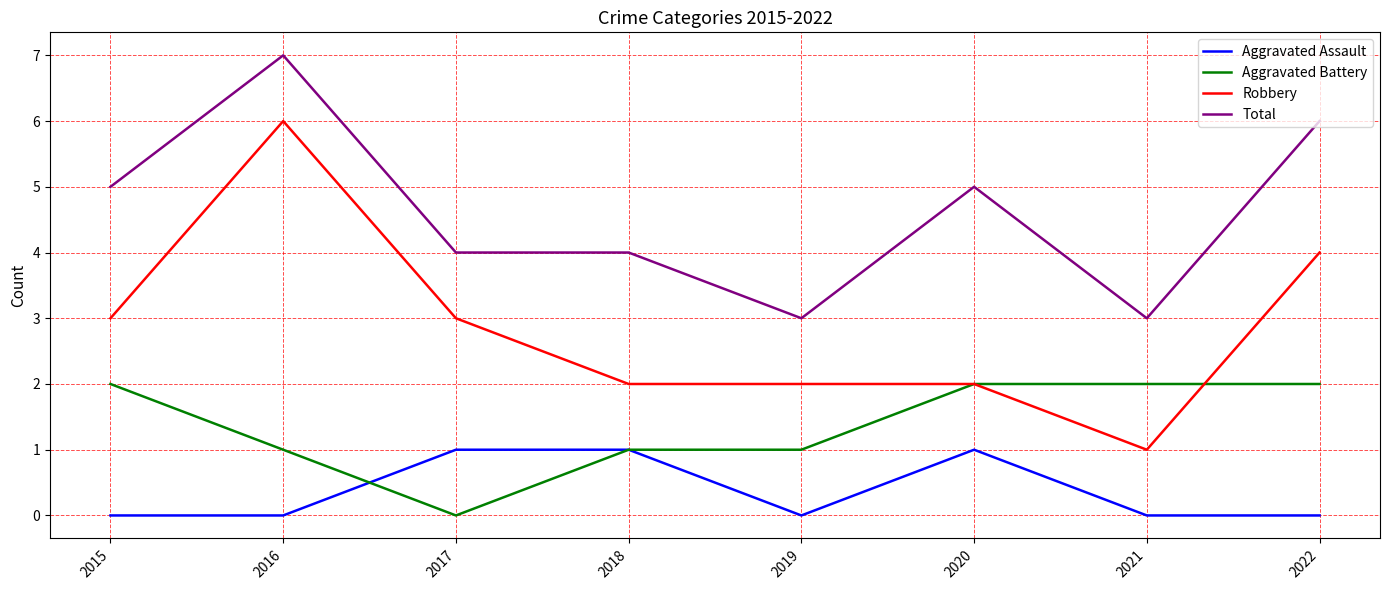

Which series has the largest range (max minus min)?

Robbery